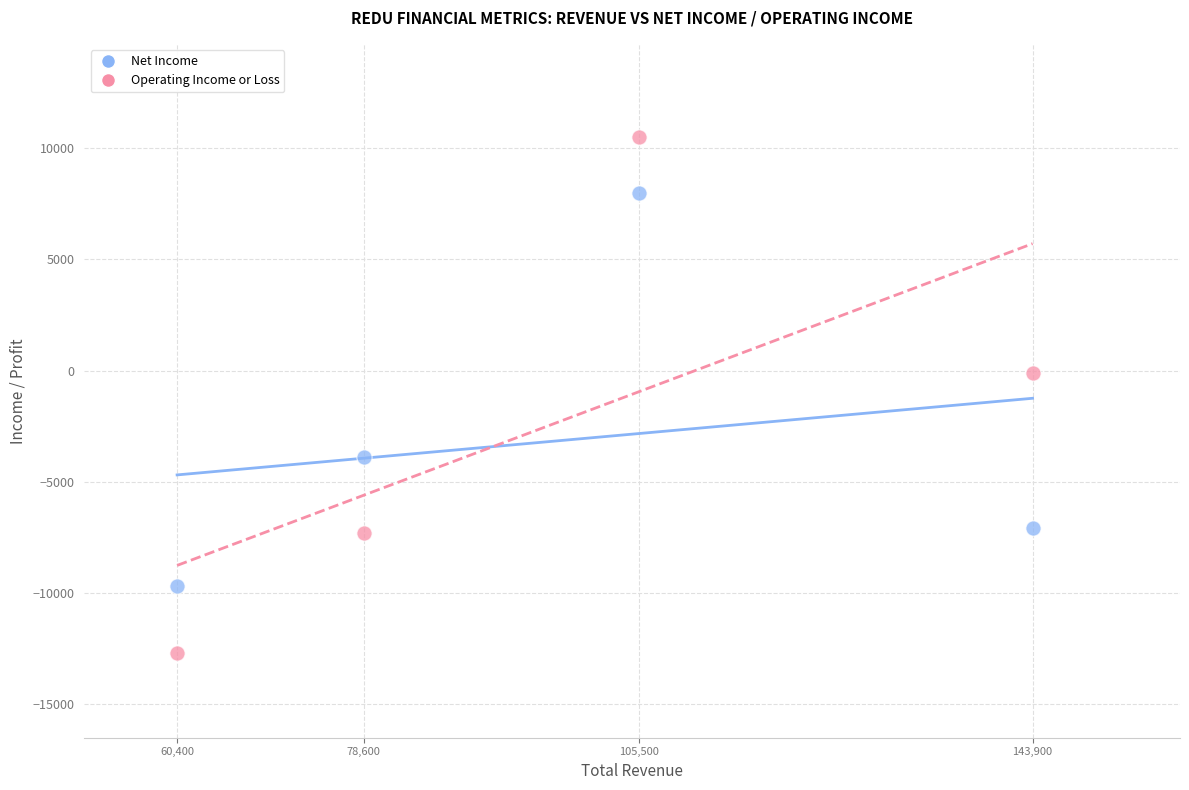

Which series contains the lowest Y value?

Operating Income or Loss